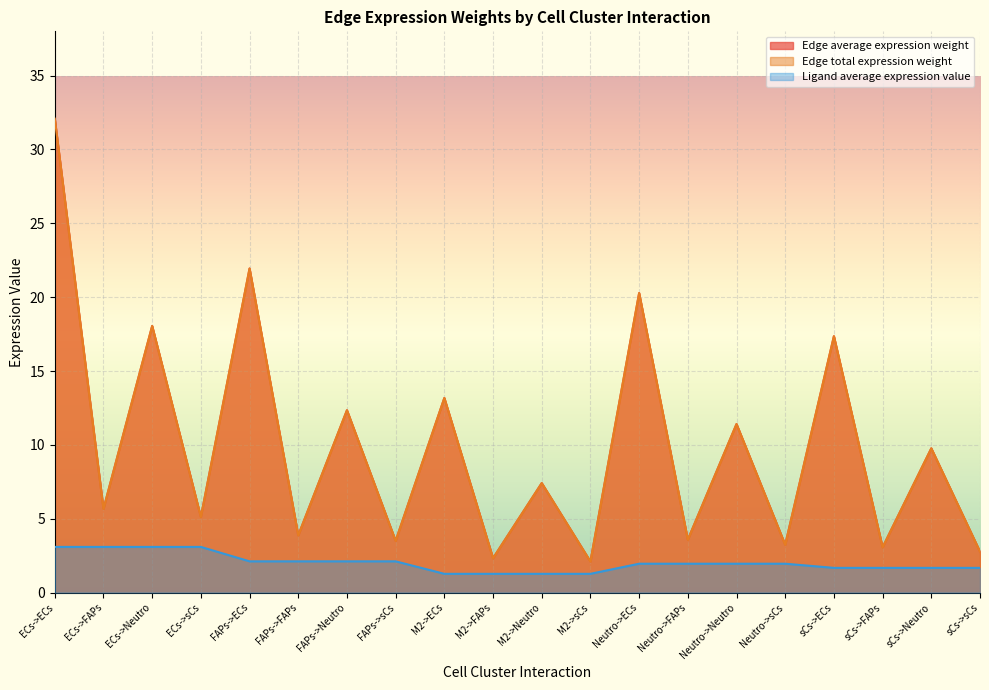

True or false: Edge average expression weight has a value of 57.2 at ECs->ECs.

False